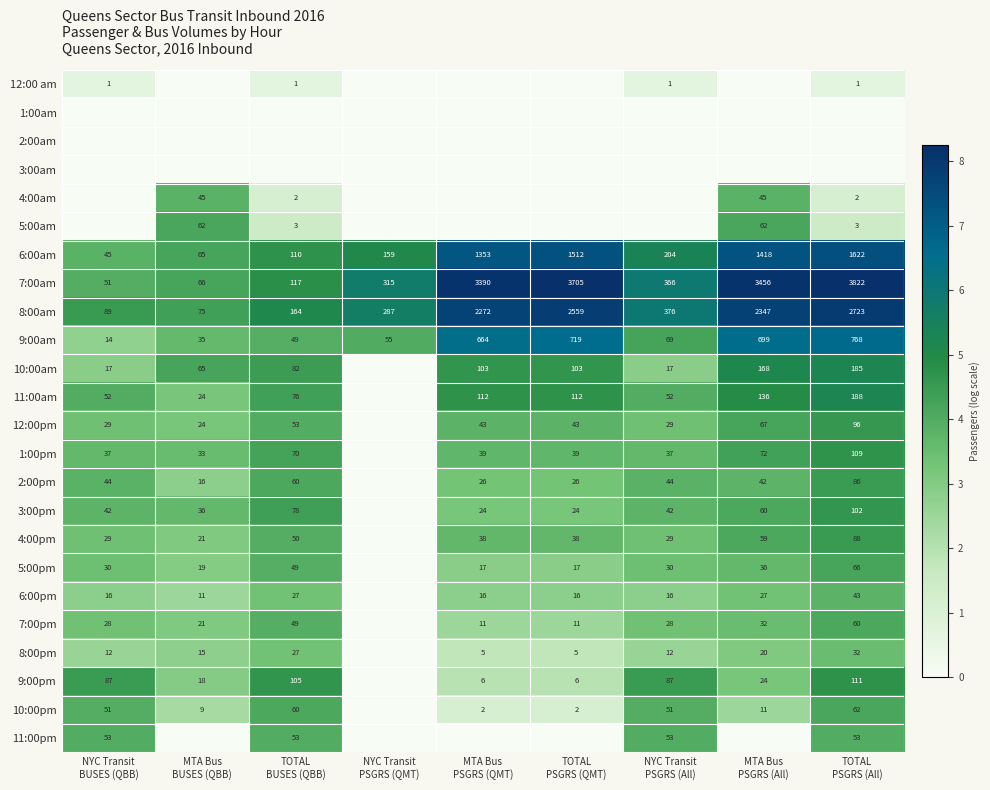

What is the maximum value for 6:00am?

1622